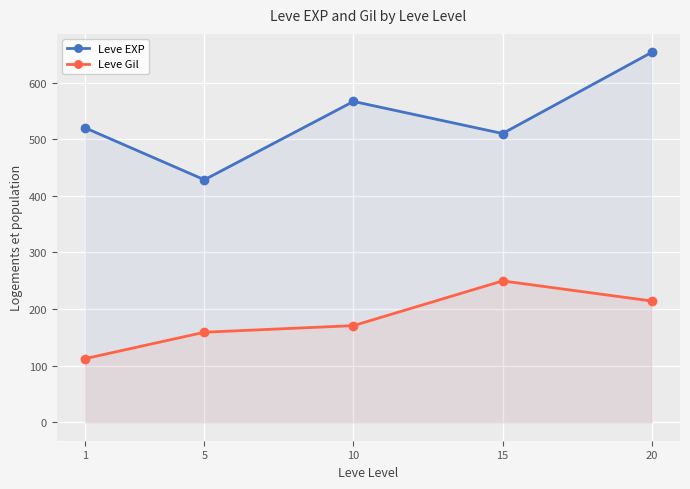

Count the number of data series in this chart.

2